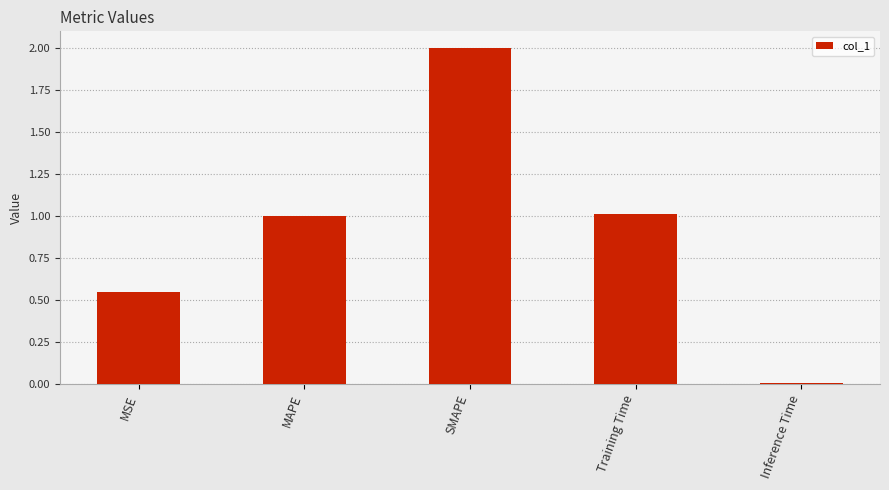

Count the number of data series in this chart.

1